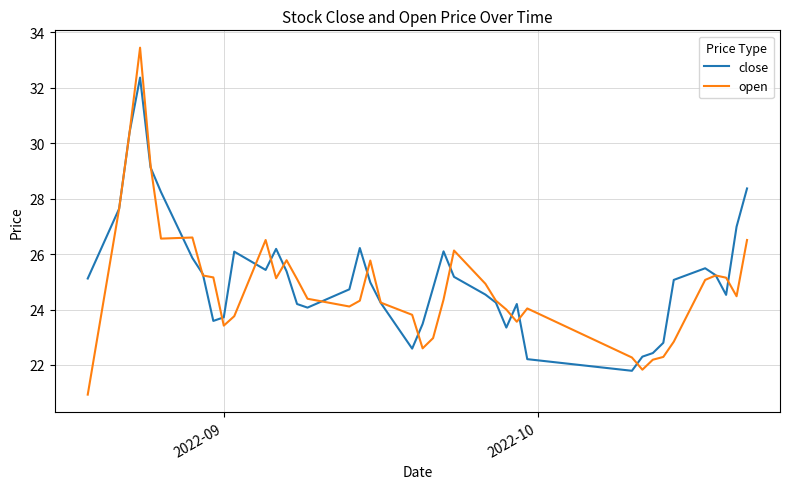

Which series has the largest range (max minus min)?

open